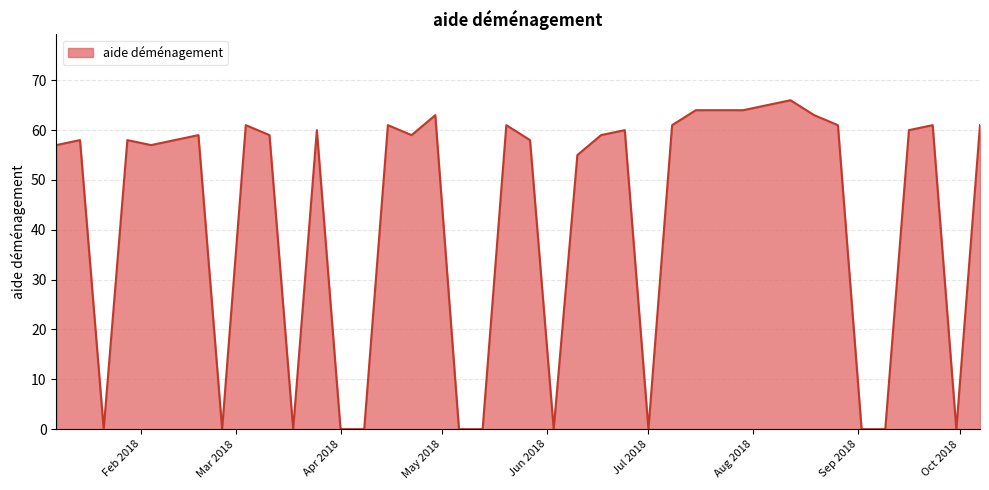

What is the difference between the maximum and minimum values?

66